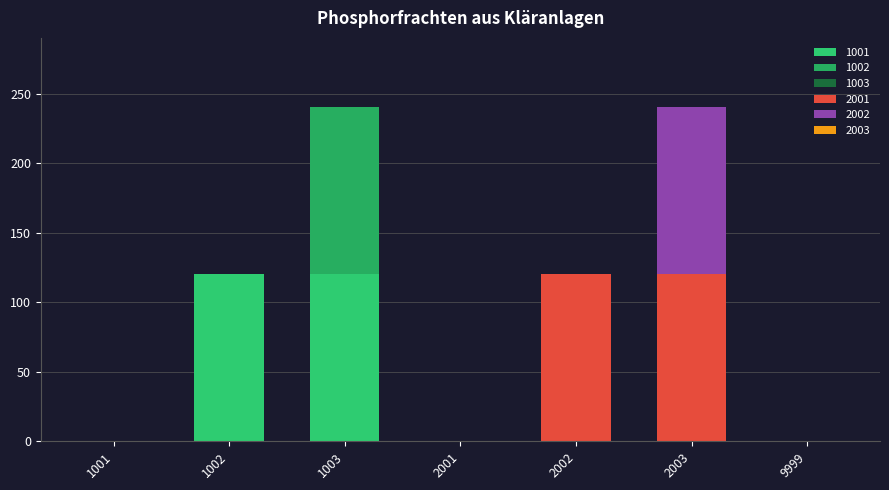

Count the number of data series in this chart.

4